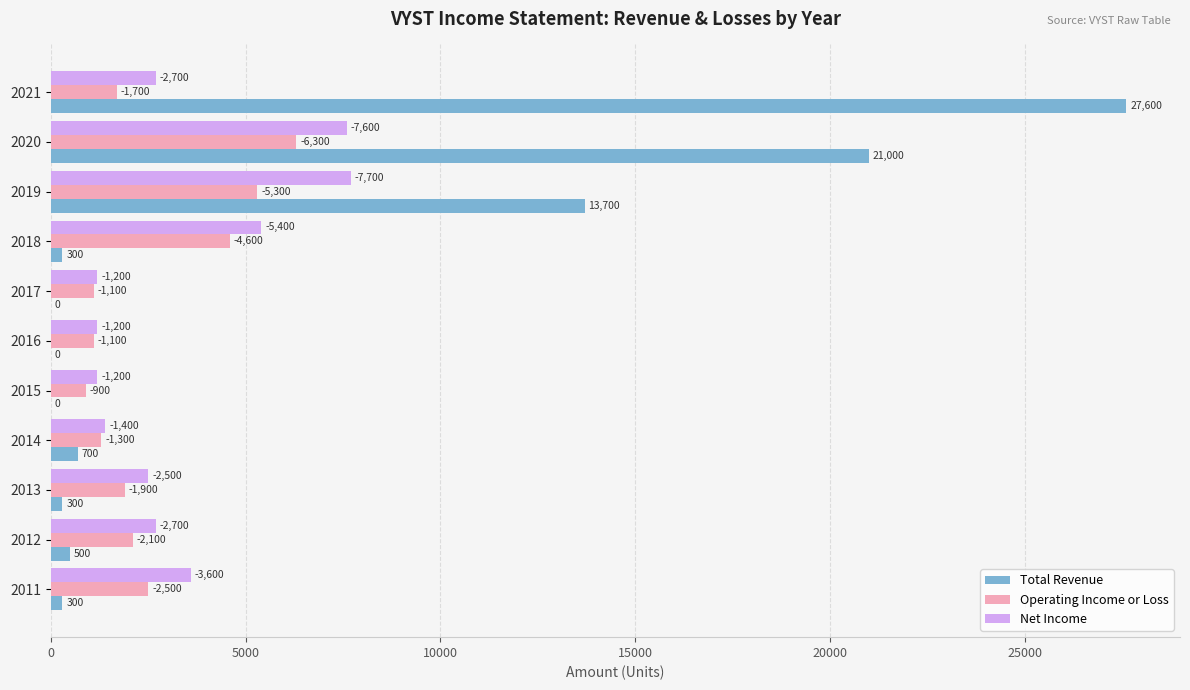

Which series has the largest range (max minus min)?

Total Revenue